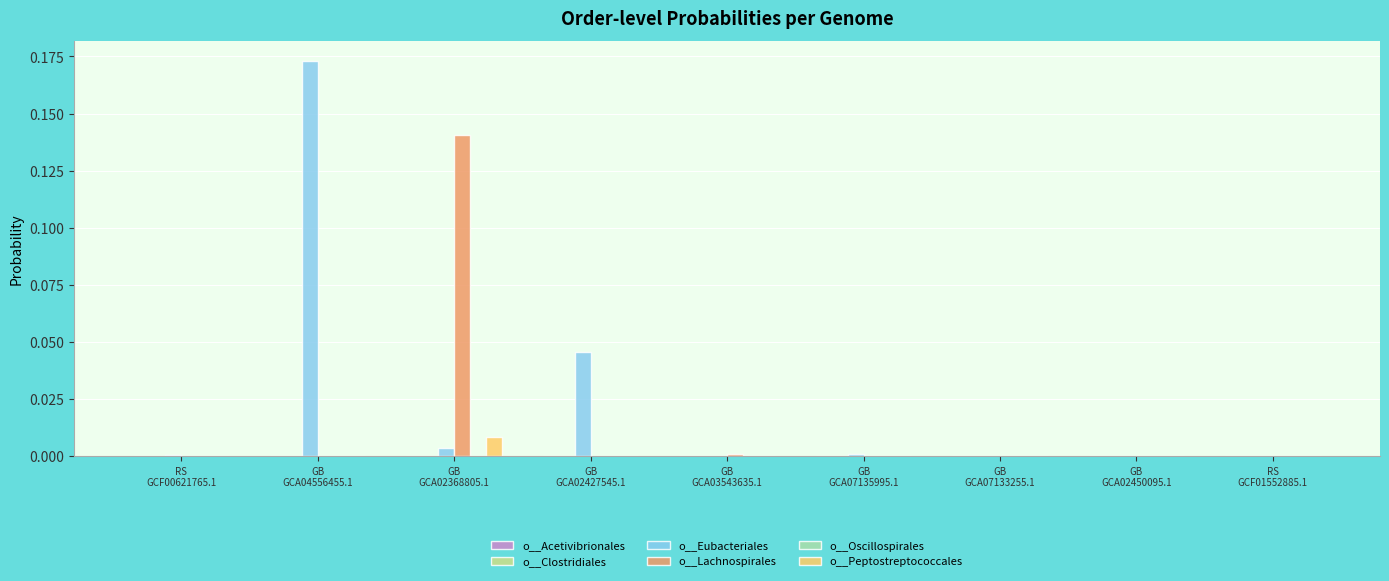

Which series has the largest total across all categories?

o__Eubacteriales